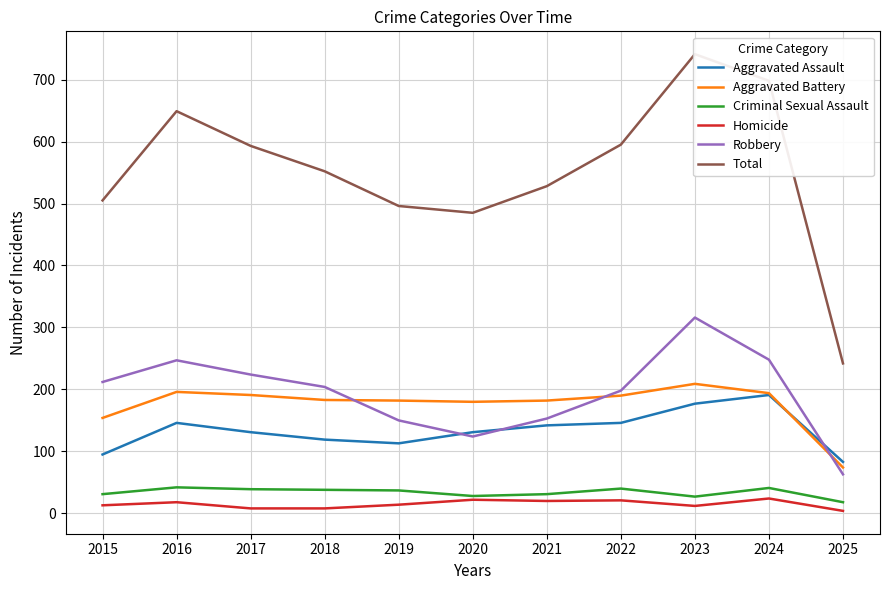

Which category has the highest value across all series?

2023